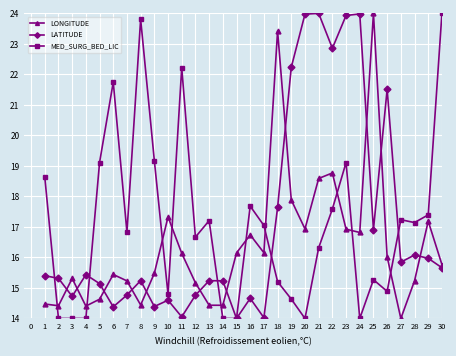

At 4, list the series in order from smallest to largest.

MED_SURG_BED_LIC, LONGITUDE, LATITUDE